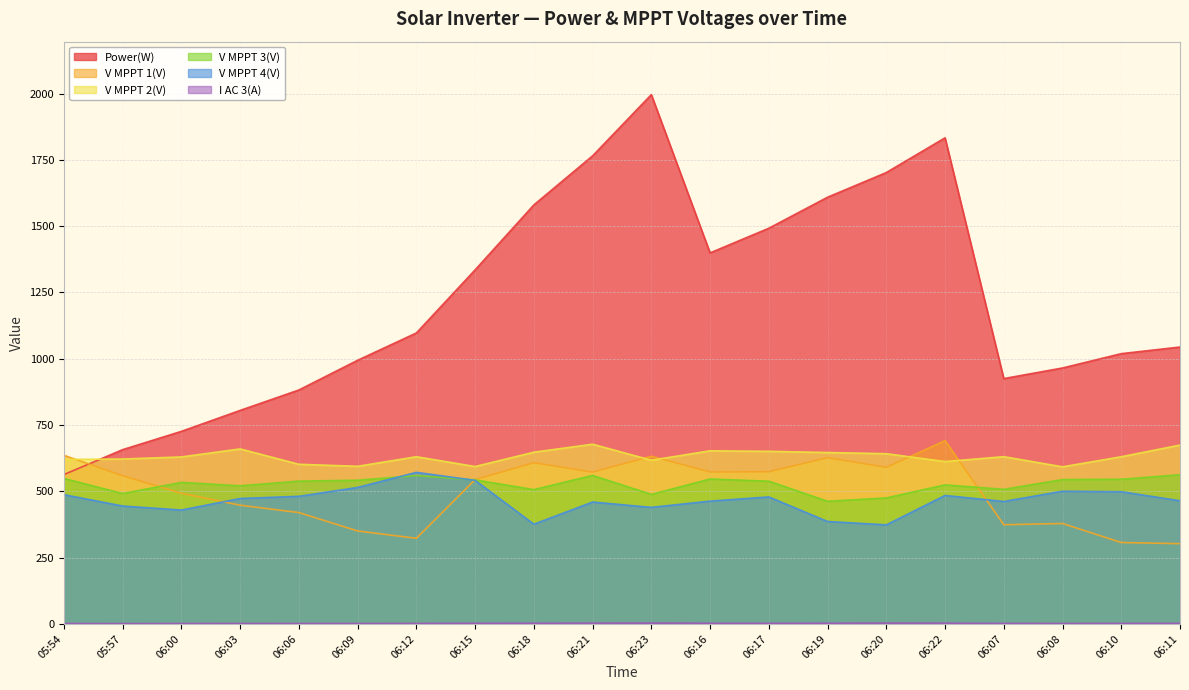

Where is V MPPT 1(V) nearest to the value 496?

06:00